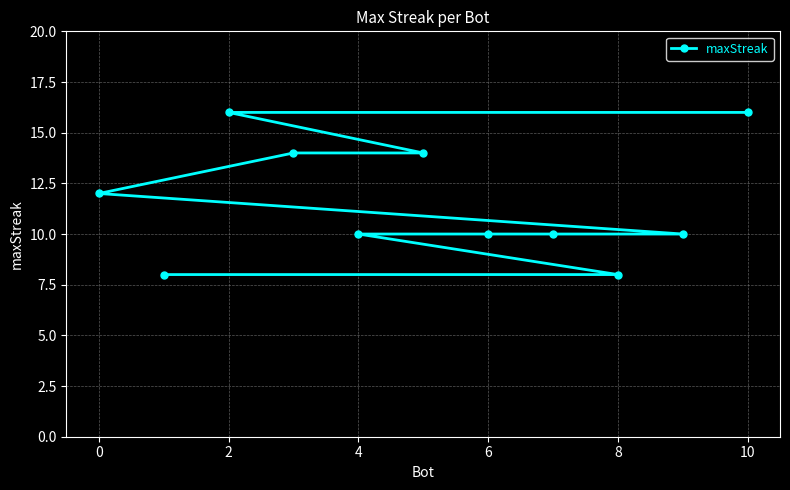

What is the greatest value displayed?

16